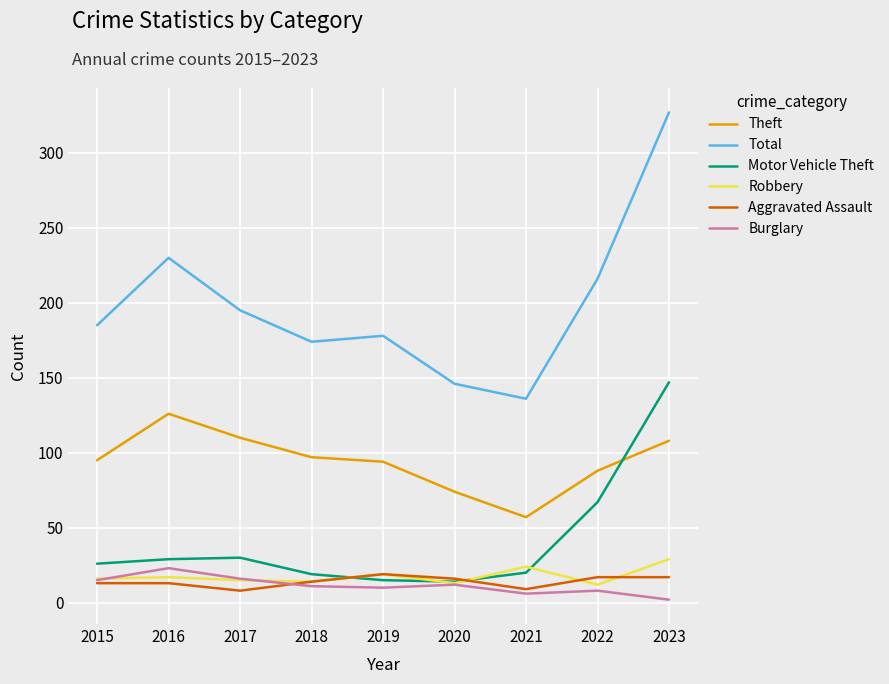

True or false: Theft and Burglary intersect in this chart.

False